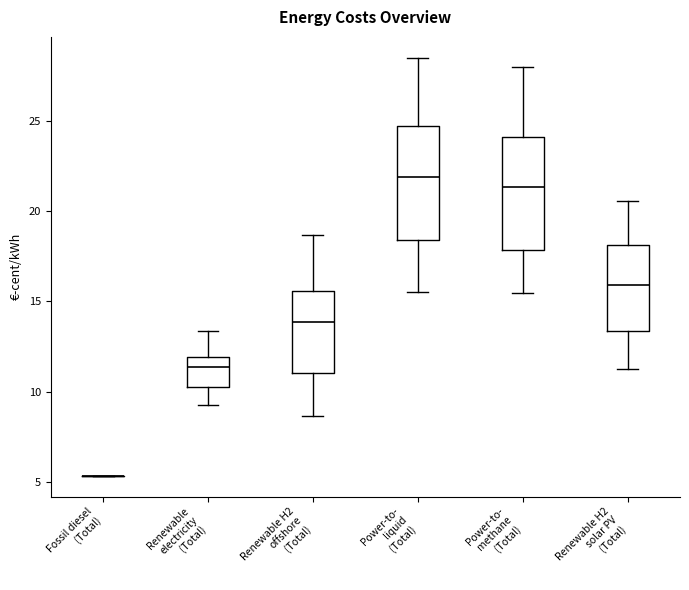

Reading left to right, read every box against the y-axis: the position of its median line, the range the box covers, and the ends of its whiskers. The values are not printed on the chart, so give them approximately, as read against the axis.

Fossil diesel (Total): box collapsed to a line at 5.5, whiskers 5.5 to 5.5
Renewable electricity (Total): median 11.5, box 10.5 to 12.0, whiskers 9.5 to 13.5
Renewable H2 offshore (Total): median 14.0, box 11.0 to 15.5, whiskers 8.5 to 18.5
Power-to- liquid (Total): median 22.0, box 18.5 to 24.5, whiskers 15.5 to 28.5
Power-to- methane (Total): median 21.5, box 18.0 to 24.0, whiskers 15.5 to 28.0
Renewable H2 solar PV (Total): median 16.0, box 13.5 to 18.0, whiskers 11.0 to 20.5